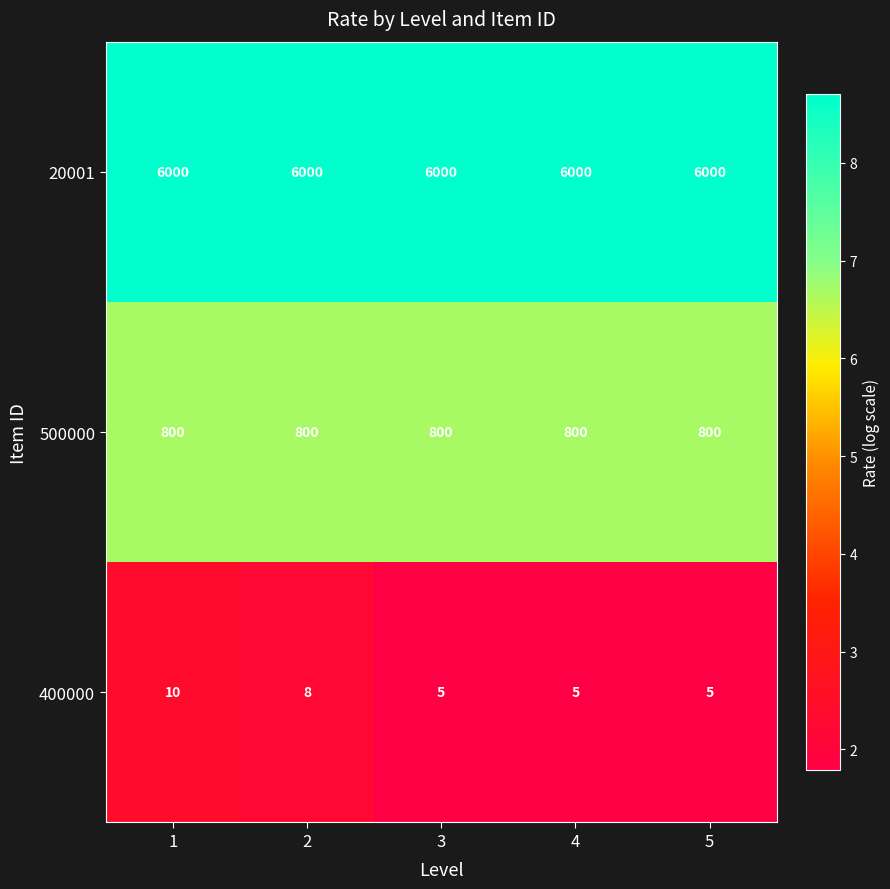

At which category is the sum across all series the highest?

1